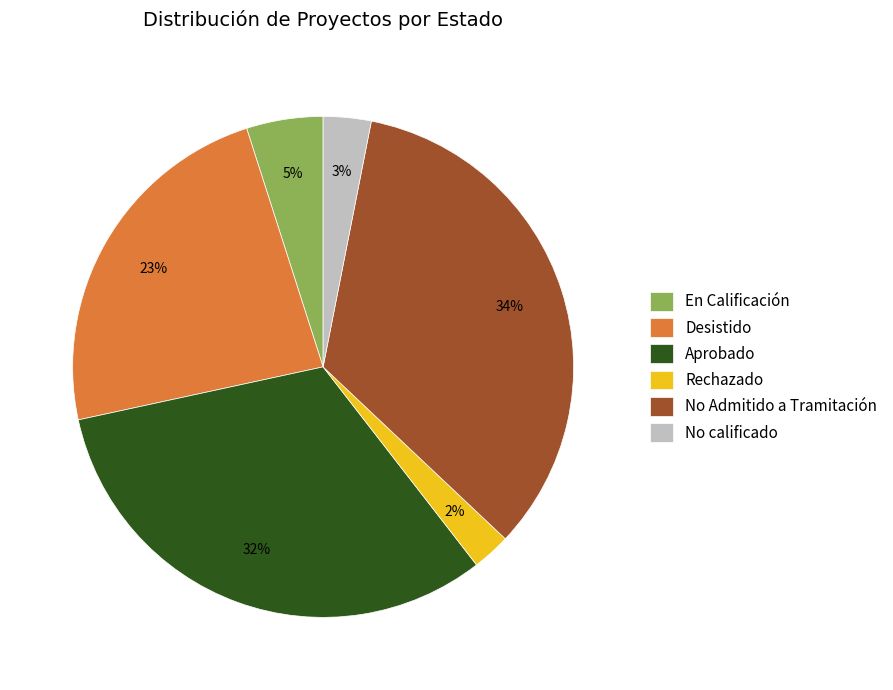

Count the number of slices in the pie.

6